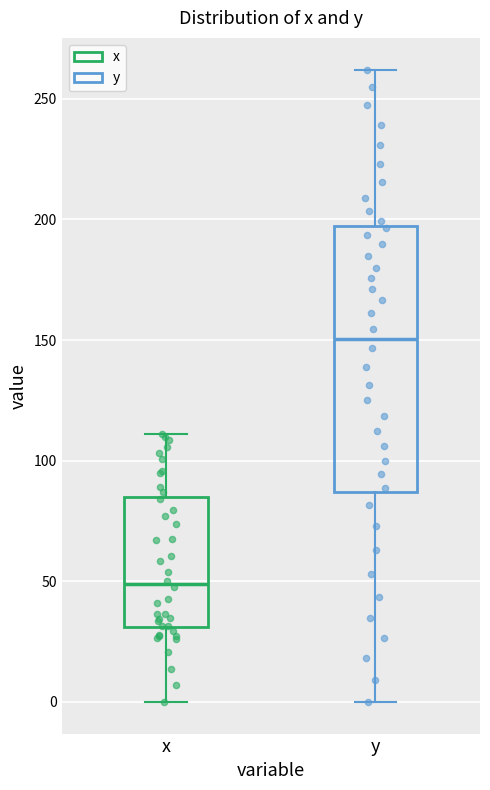

Where does the lower whisker of the box for x end on the y-axis? The values are not printed on the chart, so give them approximately, as read against the axis.

0